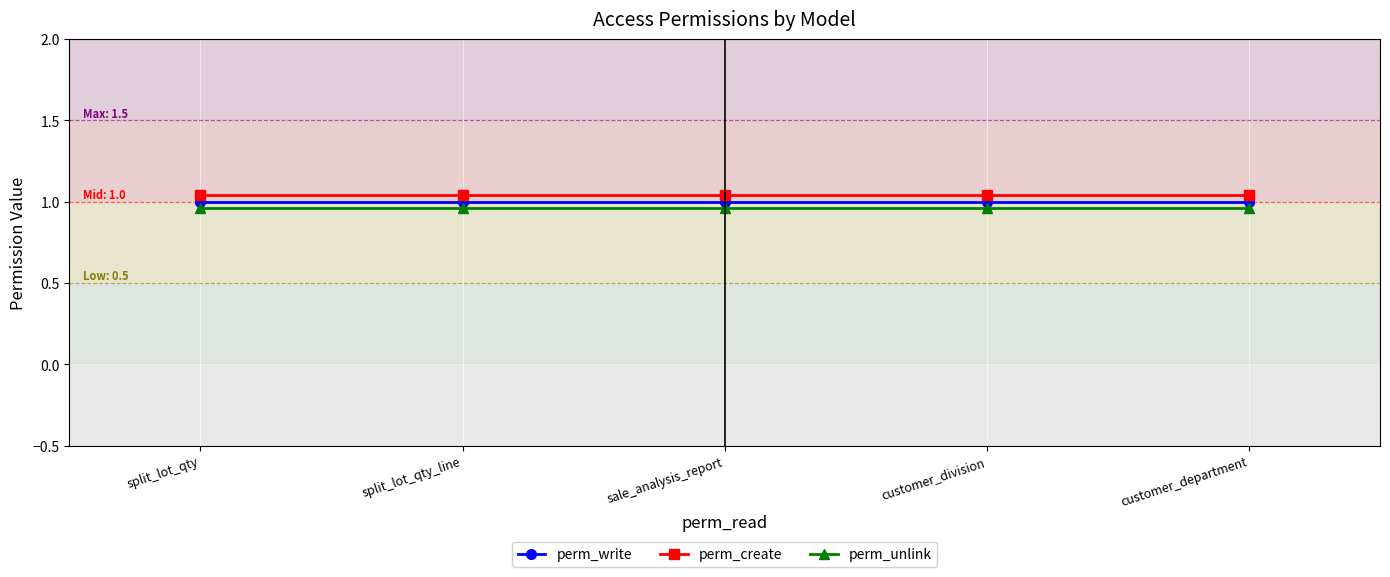

What position from the right is customer_division?

2